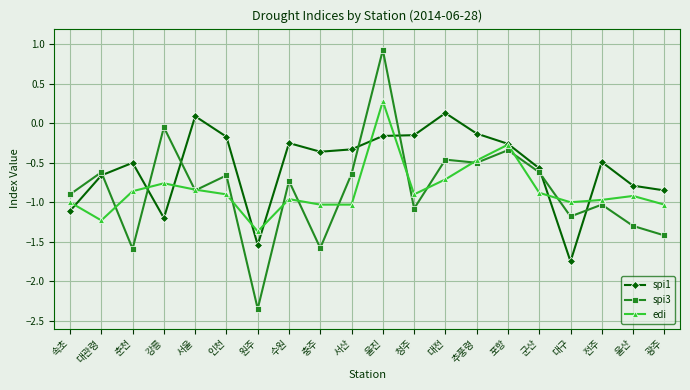

Between which two adjacent categories do edi and spi3 first intersect?

대관령 and 춘천